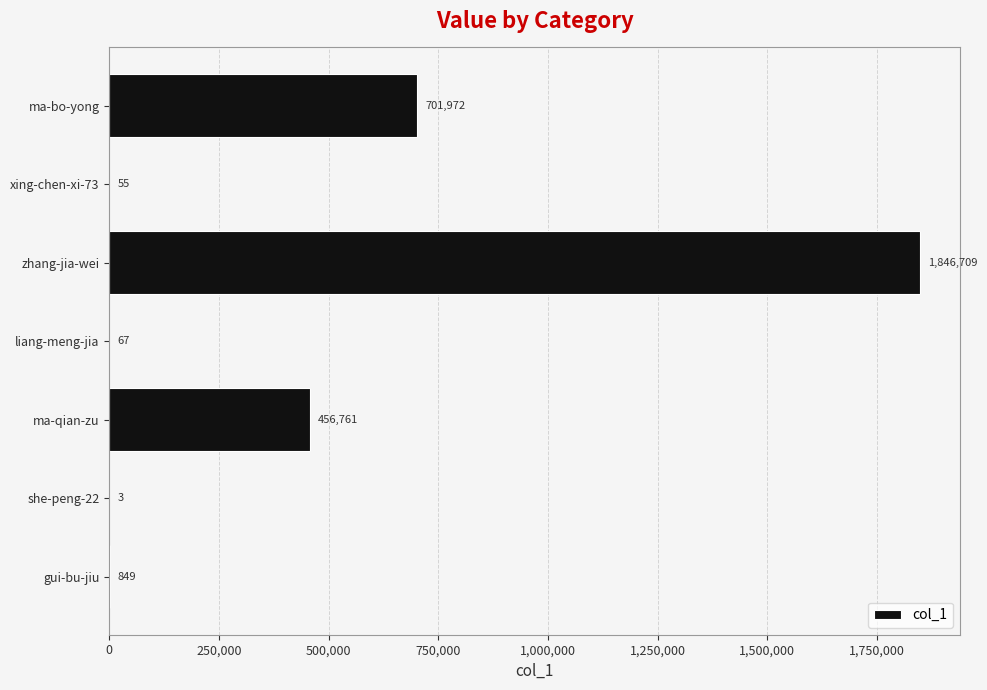

What is the change in value from she-peng-22 to ma-qian-zu?

+456758